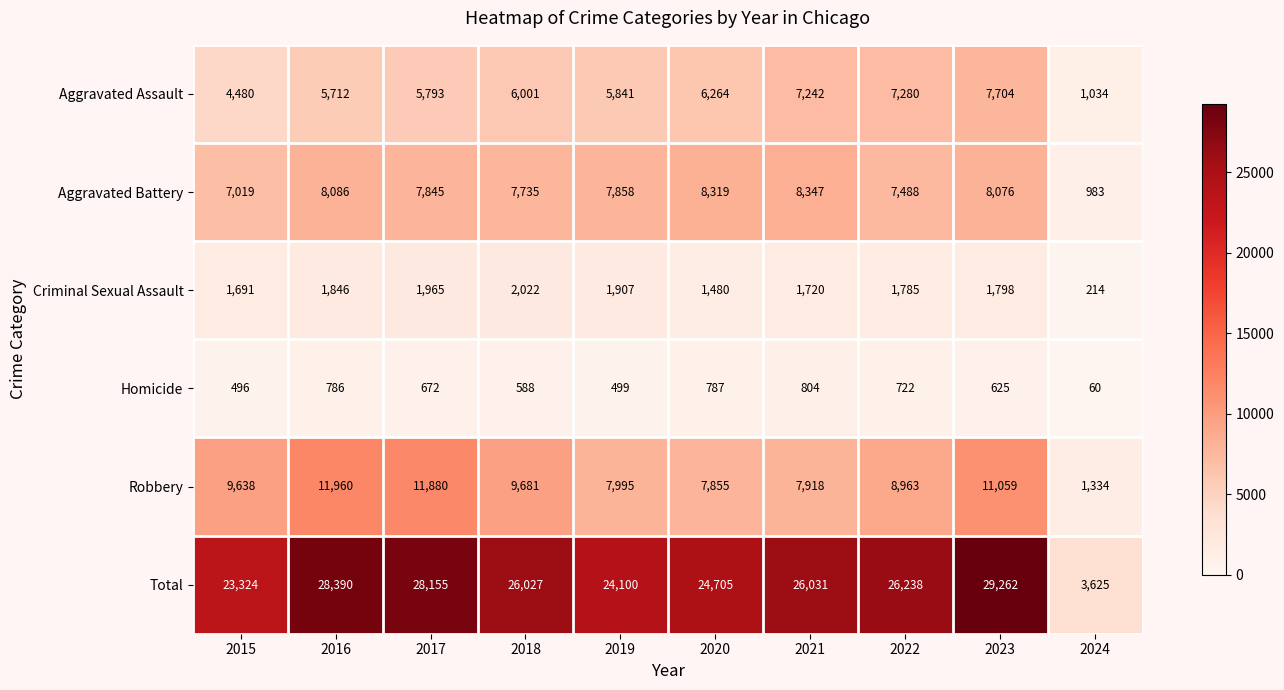

Which category has the lowest value across all series?

2024